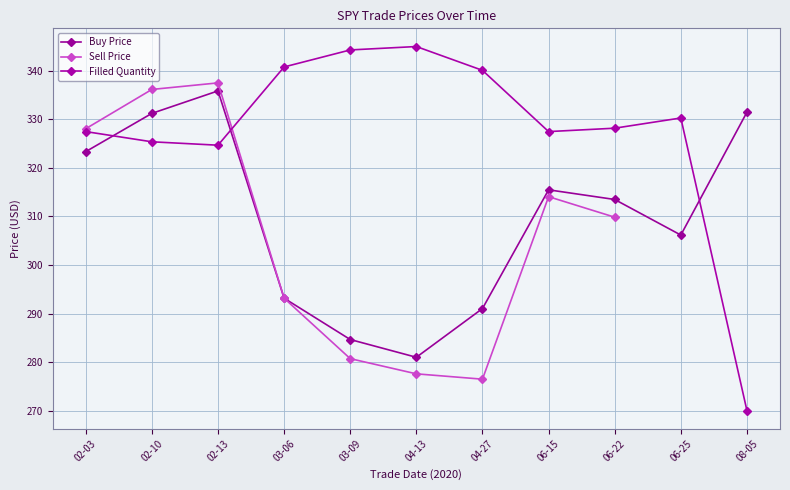

How many series are shown in this chart?

3